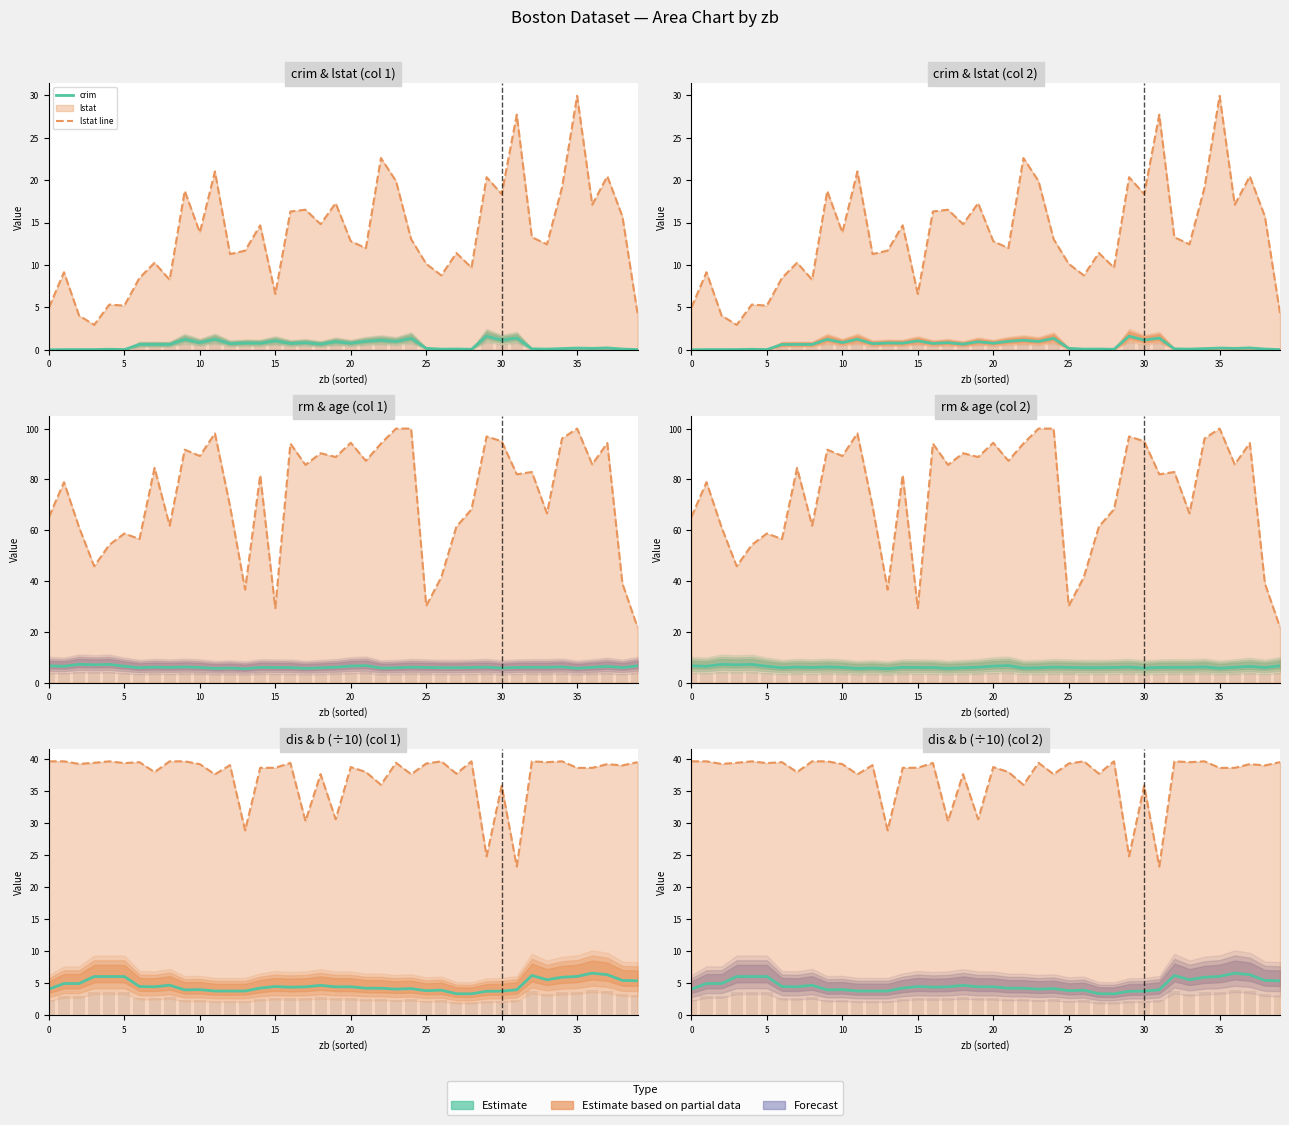

Which label corresponds to the largest value in the chart?

23